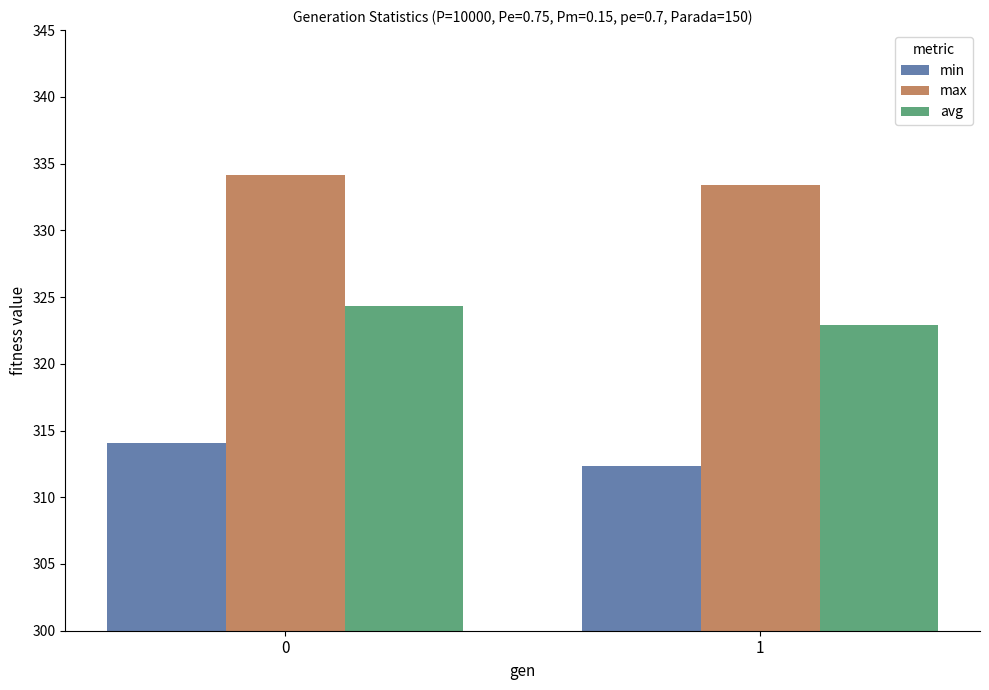

At which label is min closest to 313?

1